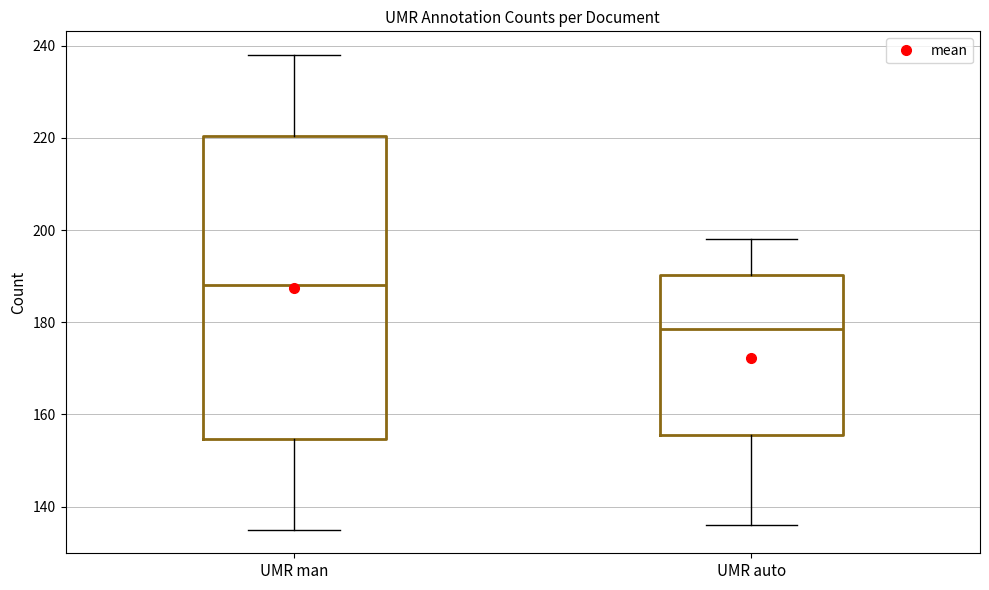

Where does the lower whisker of the box for UMR auto end on the y-axis? The values are not printed on the chart, so give them approximately, as read against the axis.

136